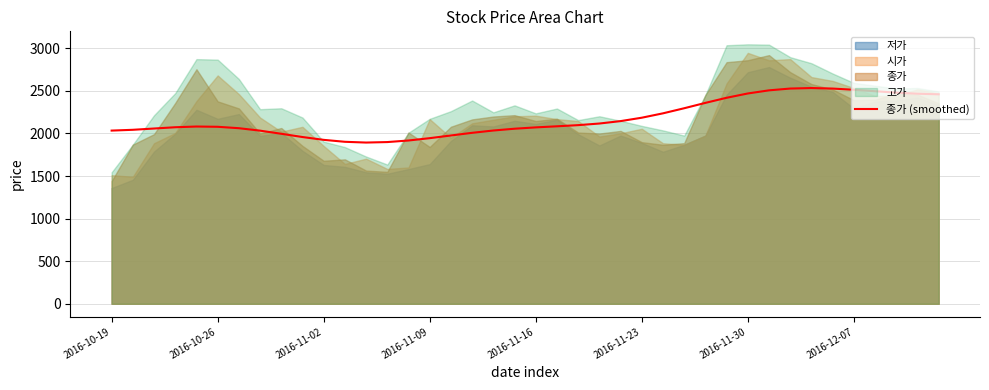

What is the highest value of the 종가 (smoothed) series?

2533.4